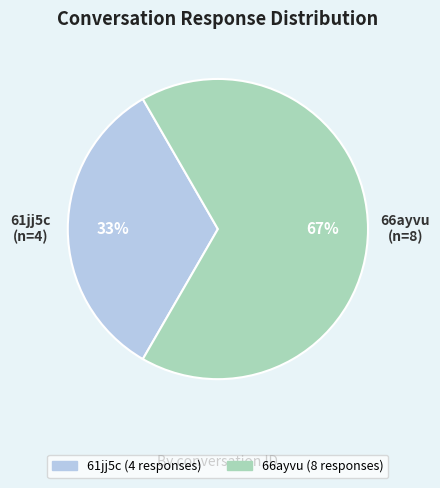

What percentage is the 61jj5c slice, to the nearest percent?

33%